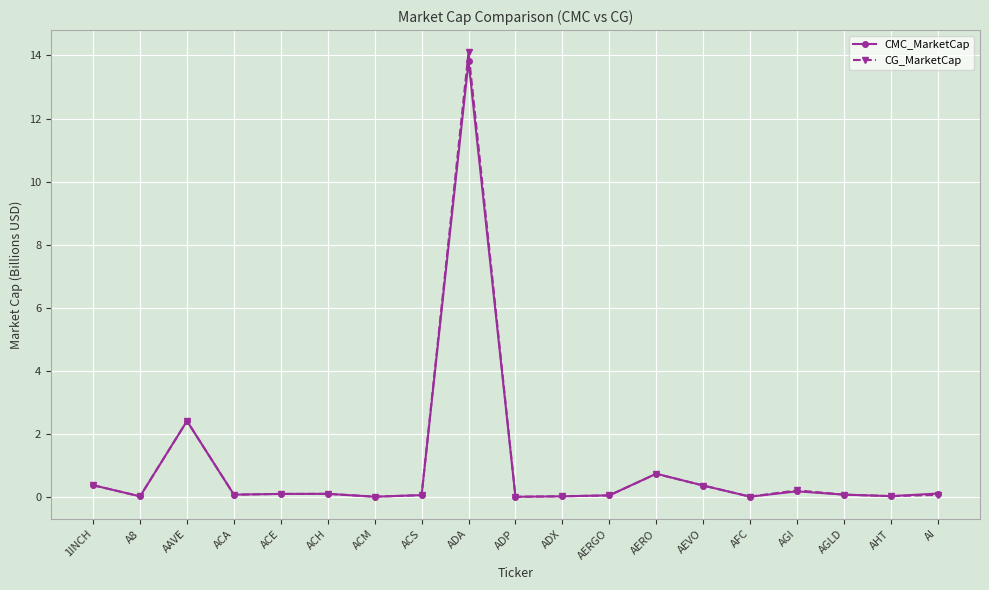

At which category does CMC_MarketCap reach its first local valley?

A8